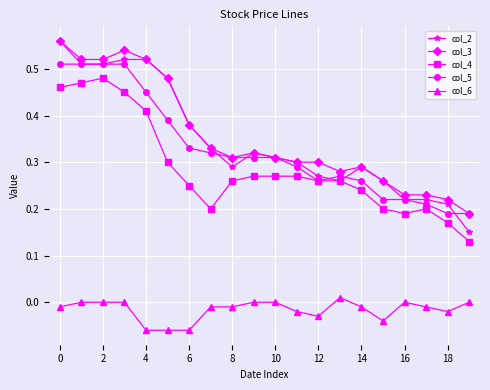

True or false: col_5 and col_6 intersect in this chart.

False